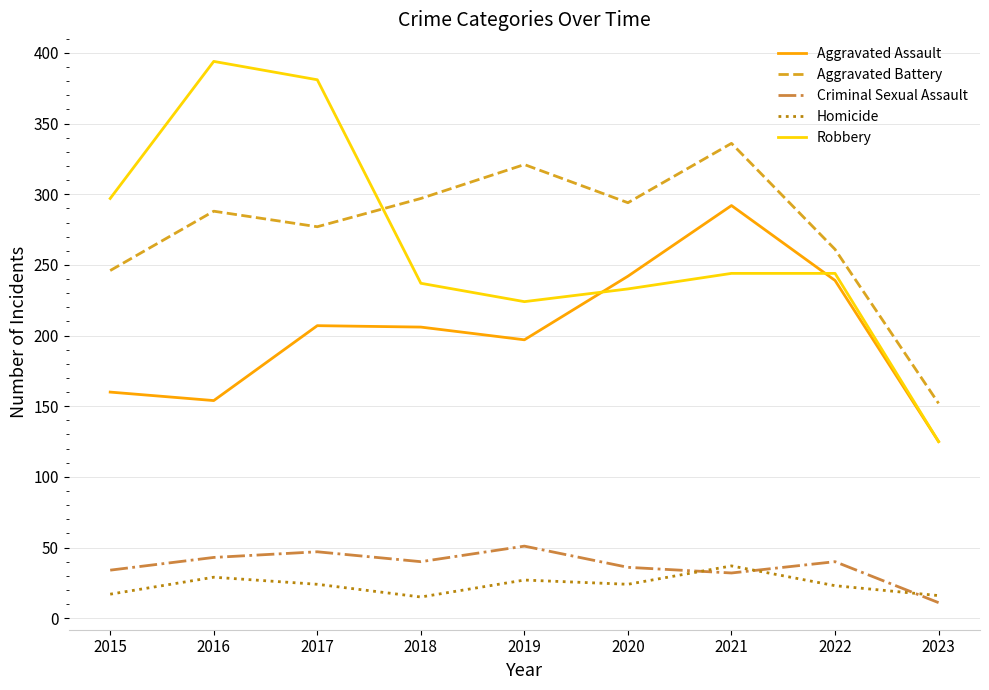

What is the difference between the highest and lowest values at 2018?

282